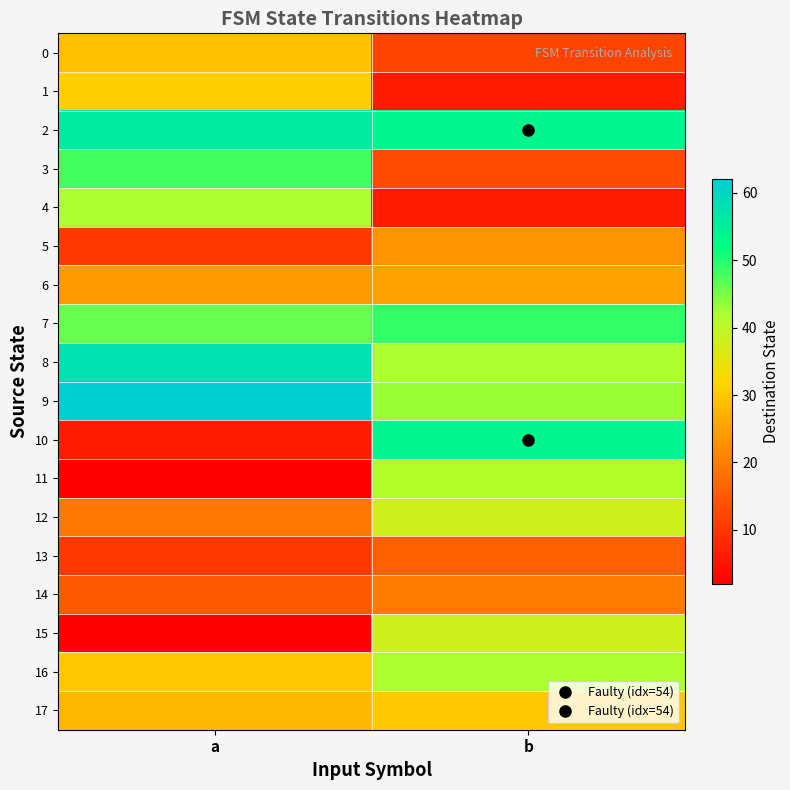

At which category is the sum across all series the highest?

b